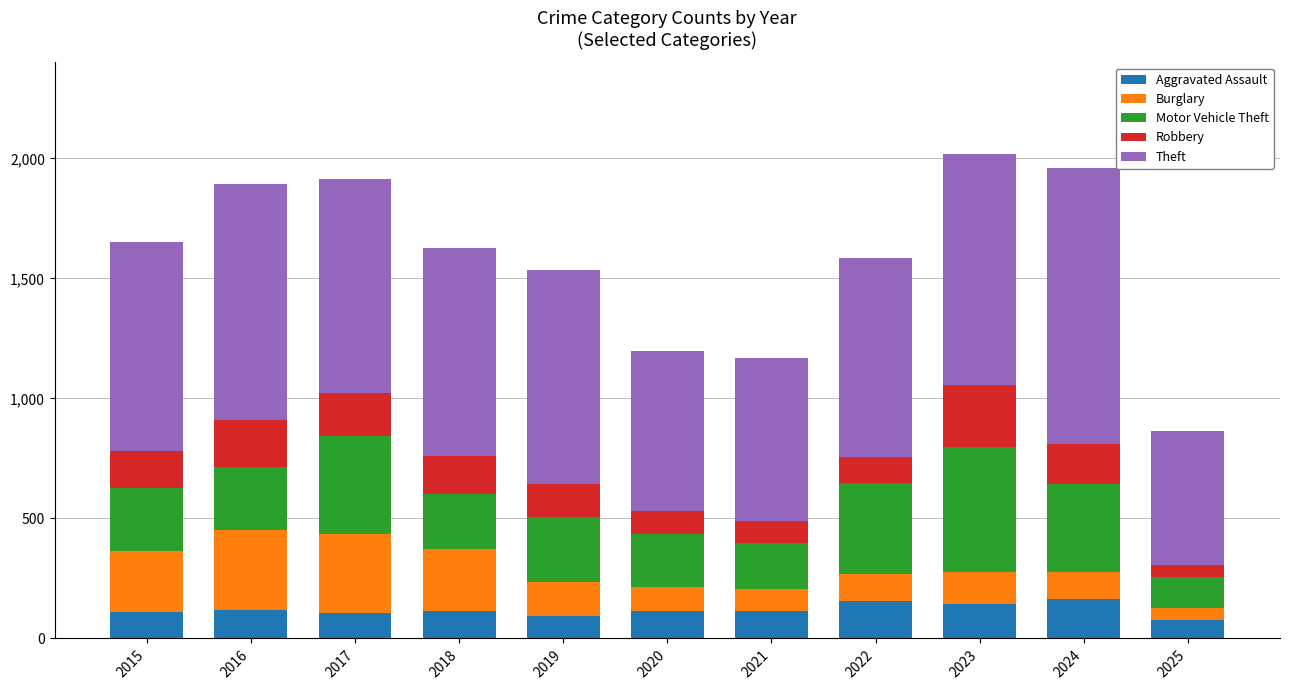

Does the chart contain stacked bars?

Yes